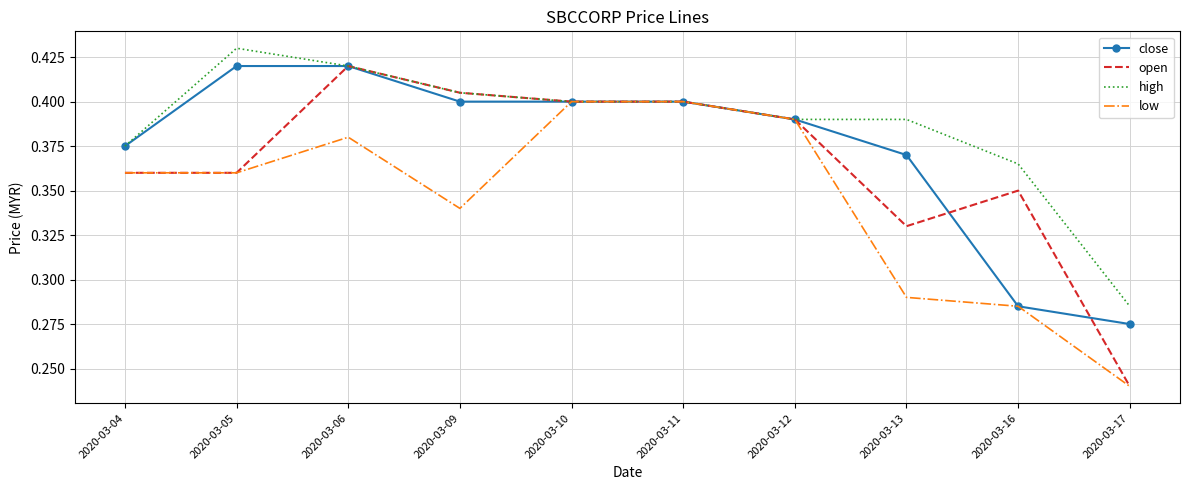

What is the sum of the high values at 2020-03-16 and 2020-03-10?

0.8